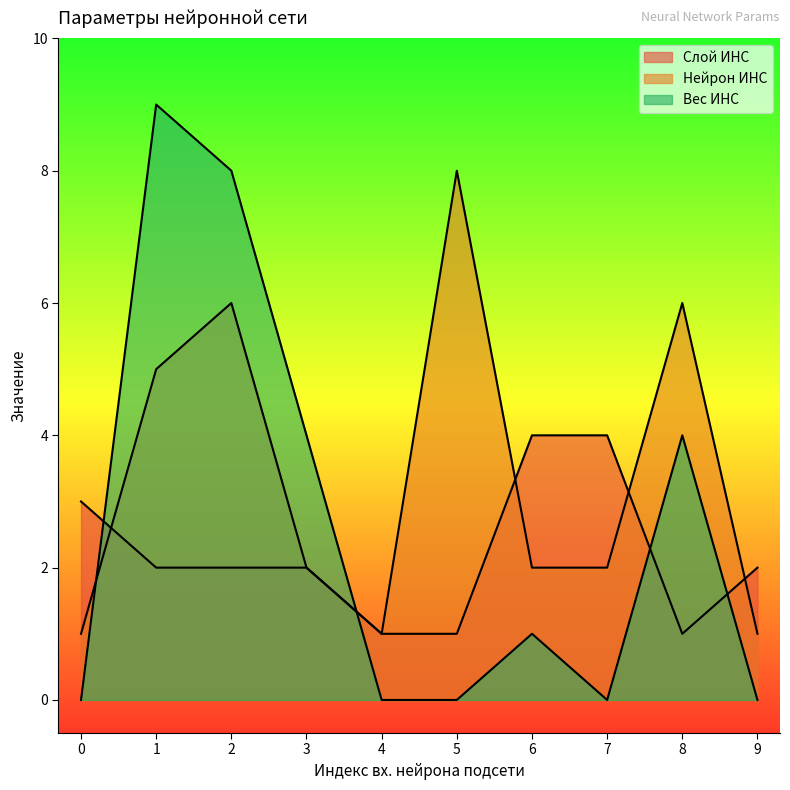

What is the average value of the Слой ИНС series?

2